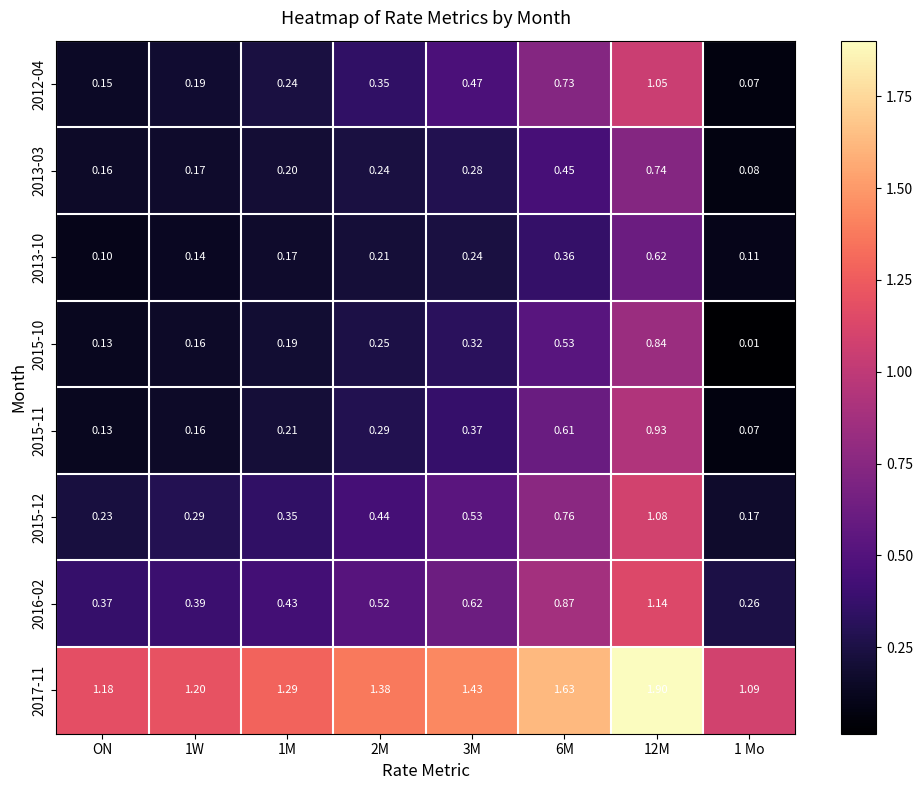

Which series changed the most between 3M and 1 Mo?

2012-04